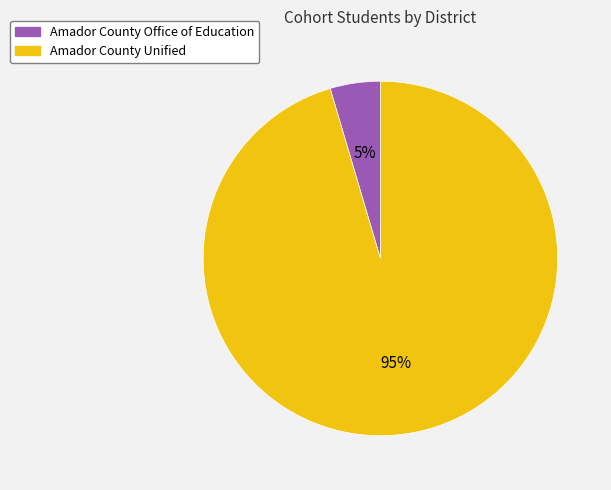

Count the number of slices in the pie.

2